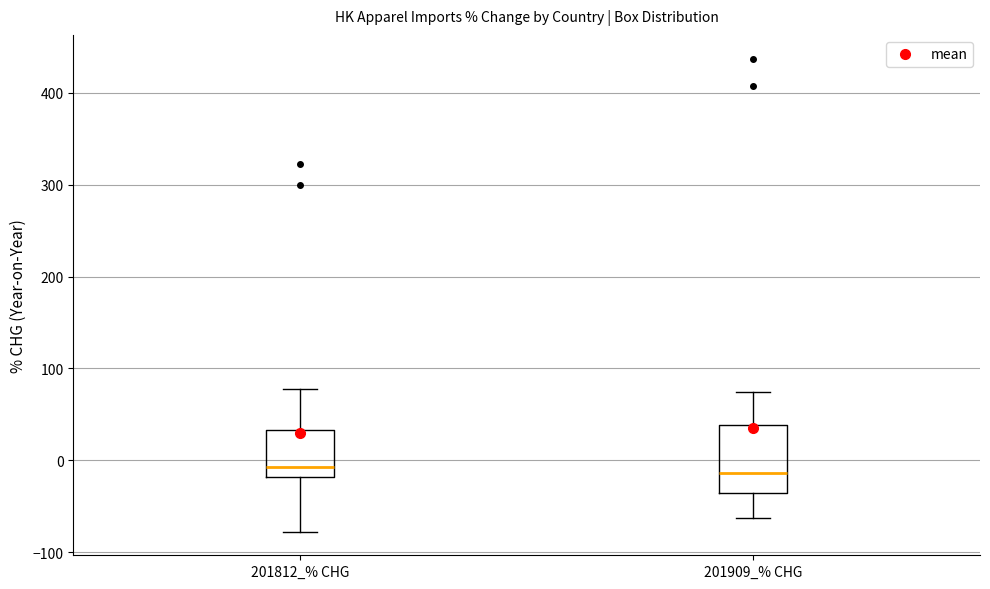

Reading left to right, transcribe this box plot: for each box, give where its median line is, the range the box spans, and where its two whiskers end, as read against the y-axis. The values are not printed on the chart, so give them approximately, as read against the axis.

201812_% CHG: median -10, box -20 to 30, whiskers -80 to 80
201909_% CHG: median -10, box -40 to 40, whiskers -60 to 70